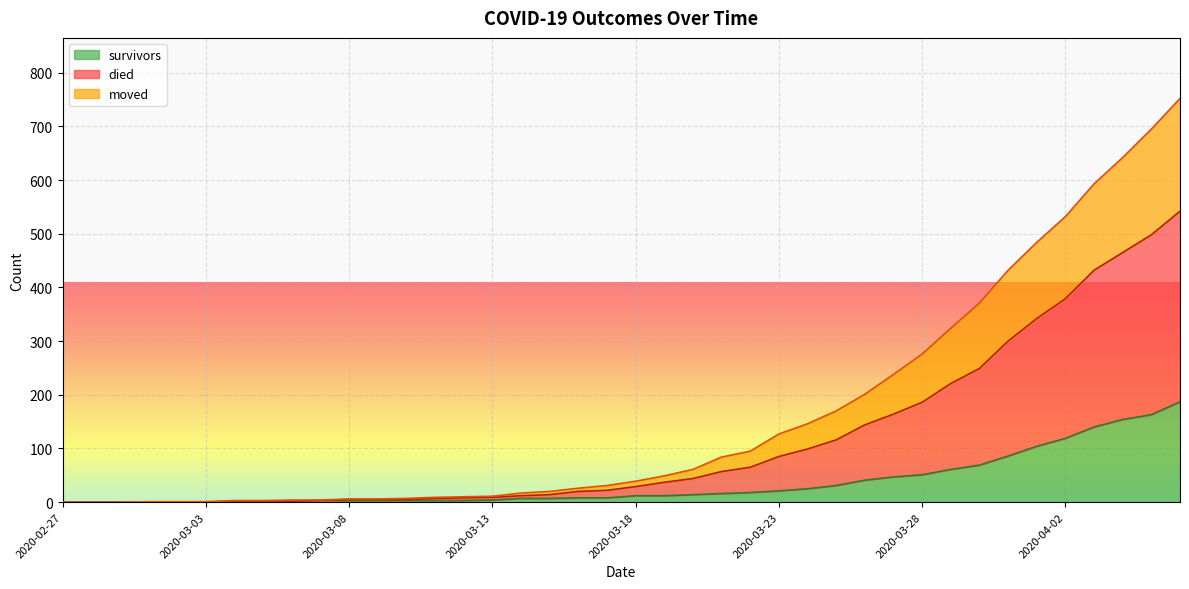

How many lines are shown in the chart?

3